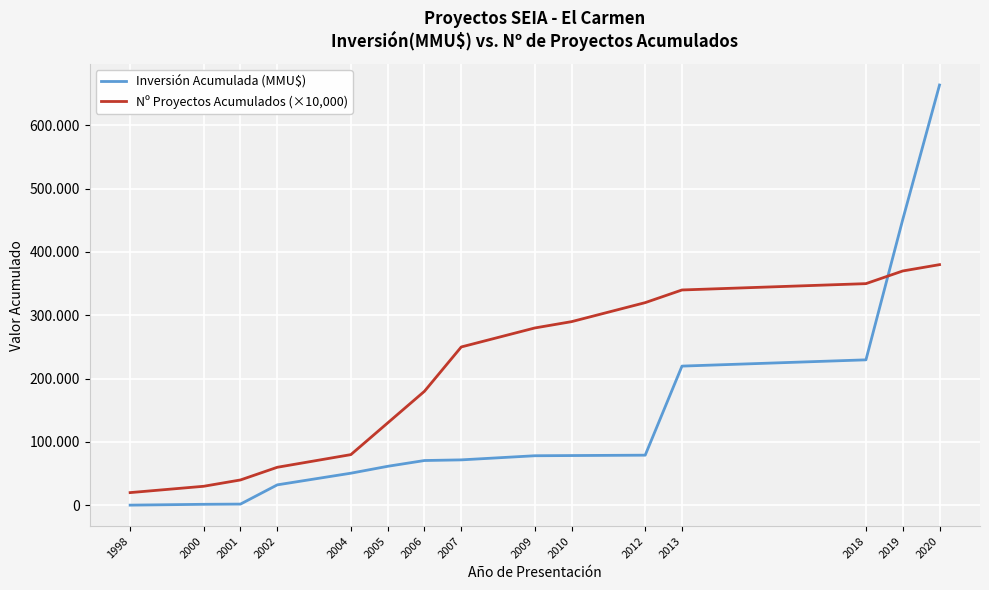

Rank the series by their average value, from highest to lowest.

Nº Proyectos Acumulados (×10,000), Inversión Acumulada (MMU$)